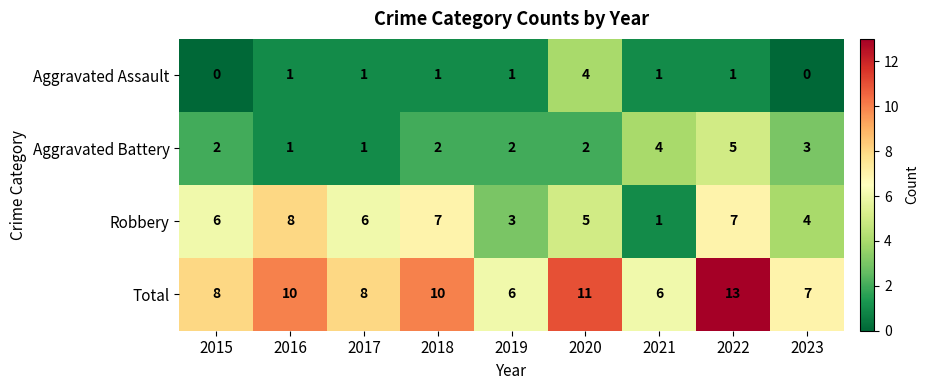

True or false: Total has a value of 6 at 2019.

True